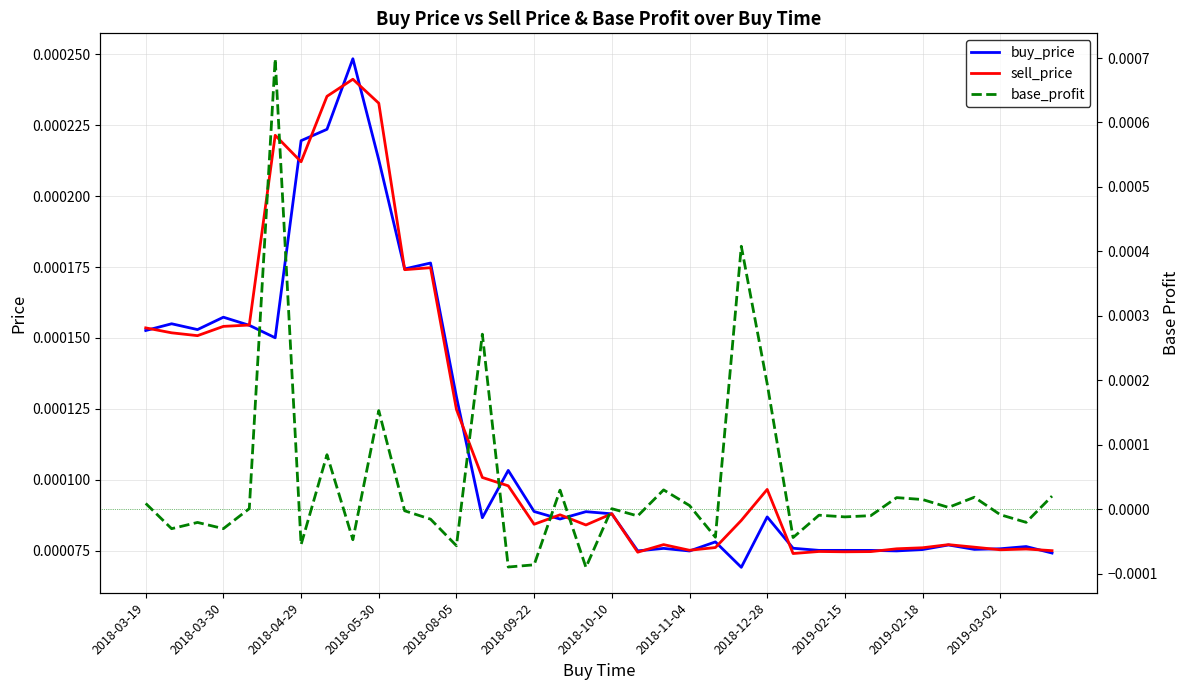

Is it true that base_profit equals -0.0 at 2018-04-29?

True